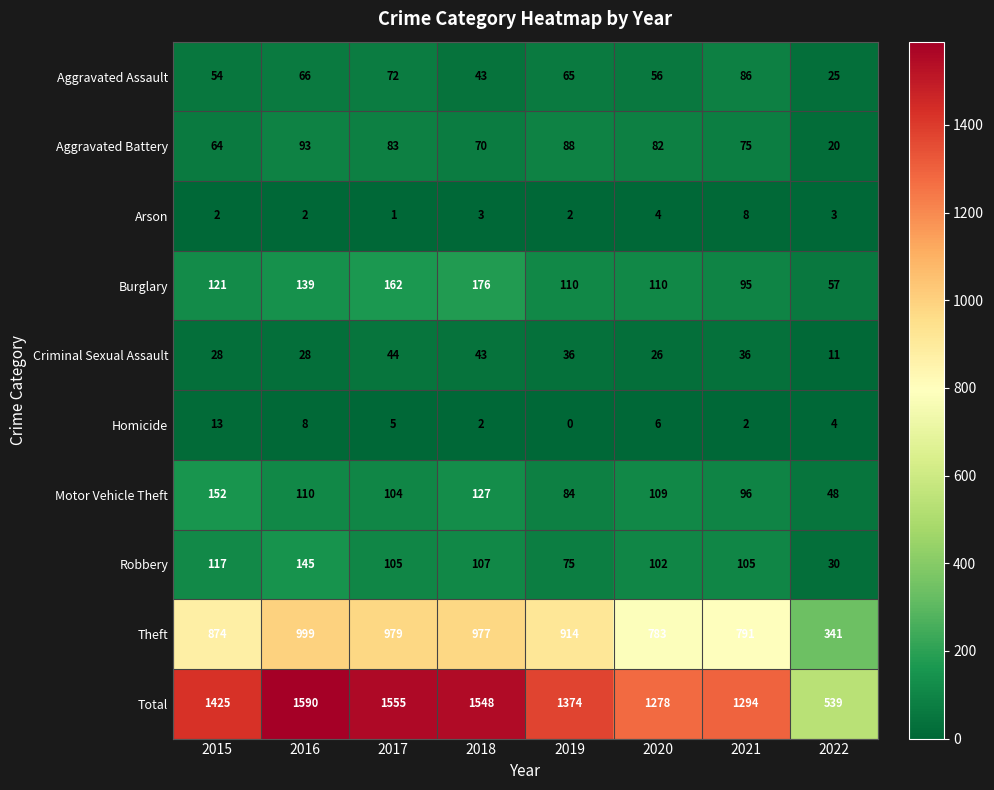

How many data points does each series have?

8